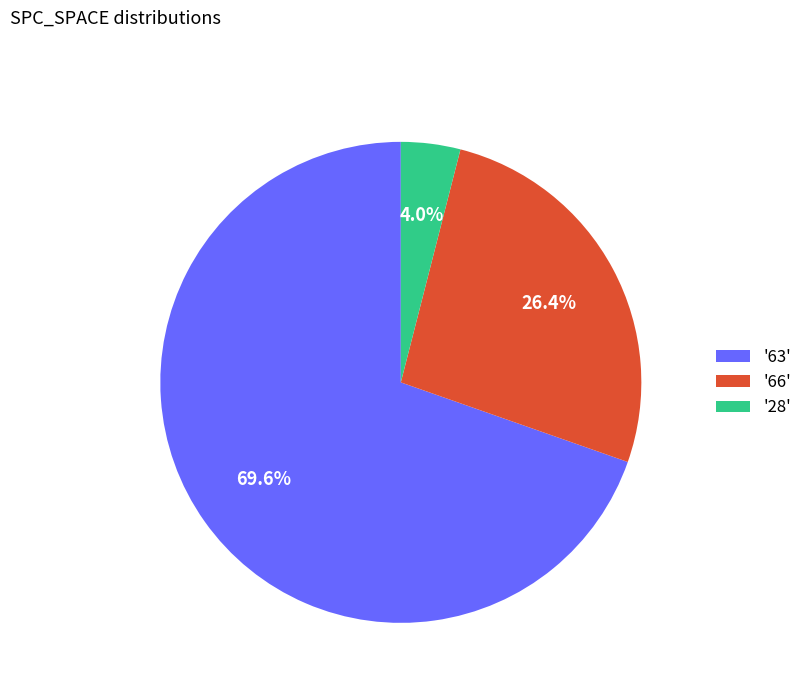

How many segments does this pie chart have?

3